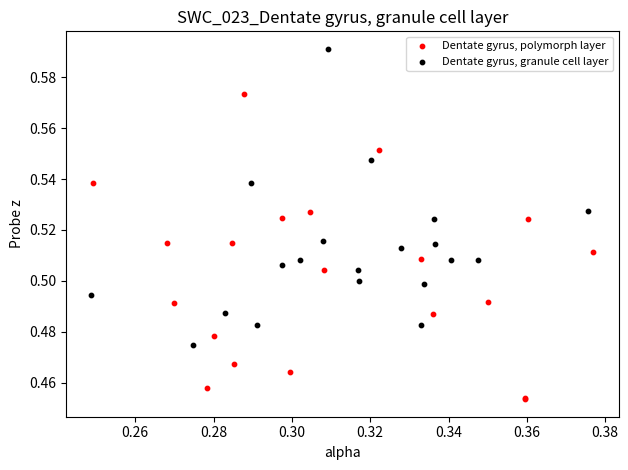

Which series contains the lowest Y value?

Dentate gyrus, polymorph layer